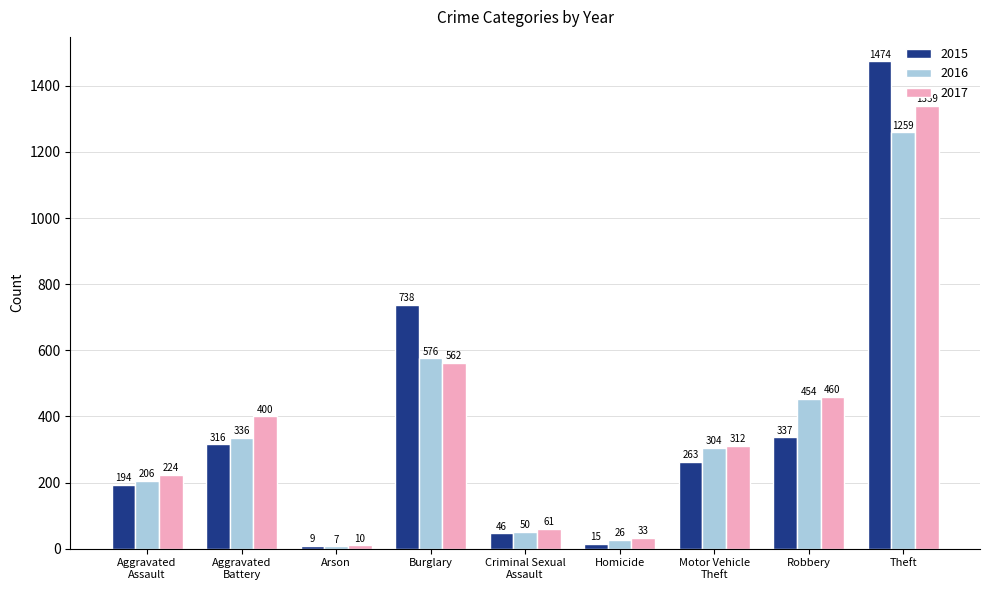

At Homicide, list the series in order from smallest to largest.

2015, 2016, 2017